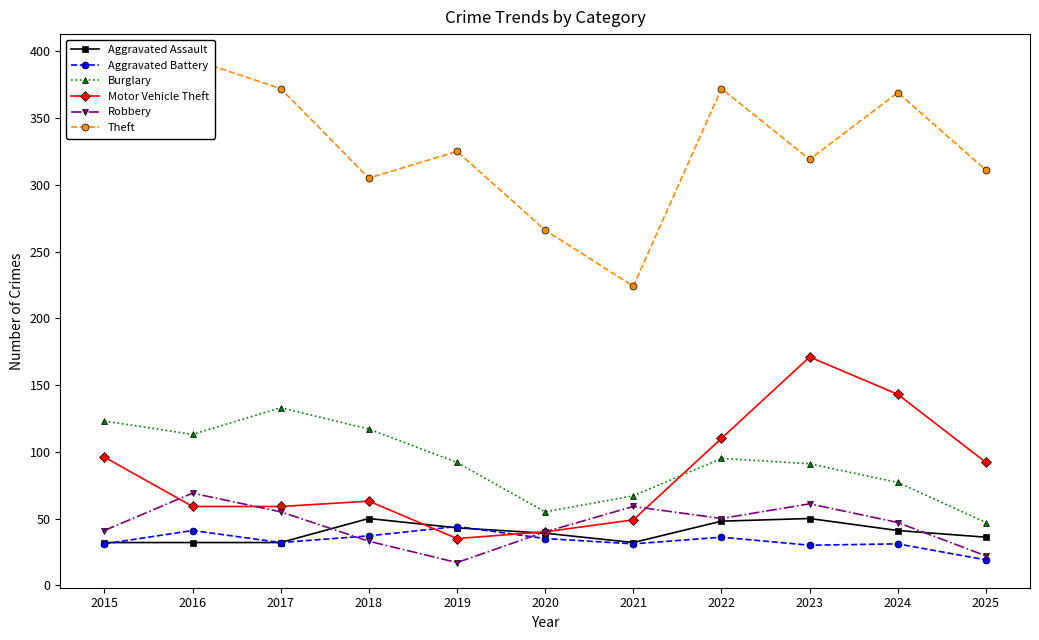

List the series in order of their peak value, lowest first.

Aggravated Battery, Aggravated Assault, Robbery, Burglary, Motor Vehicle Theft, Theft